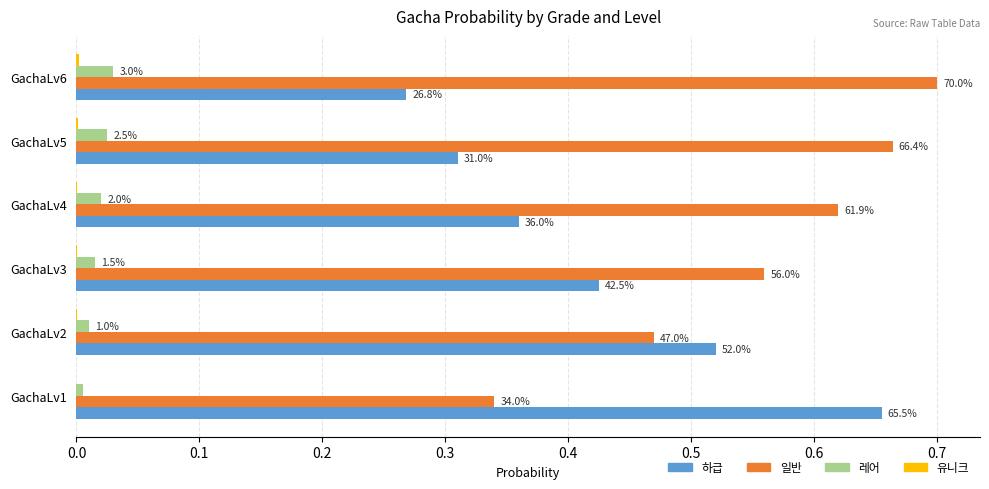

What is the maximum value shown in the chart?

0.7